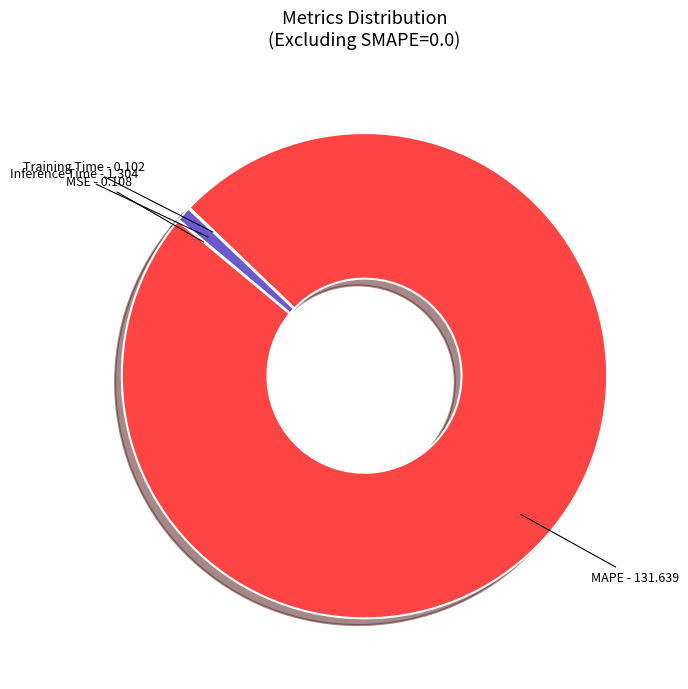

Which slice is the largest?

MAPE